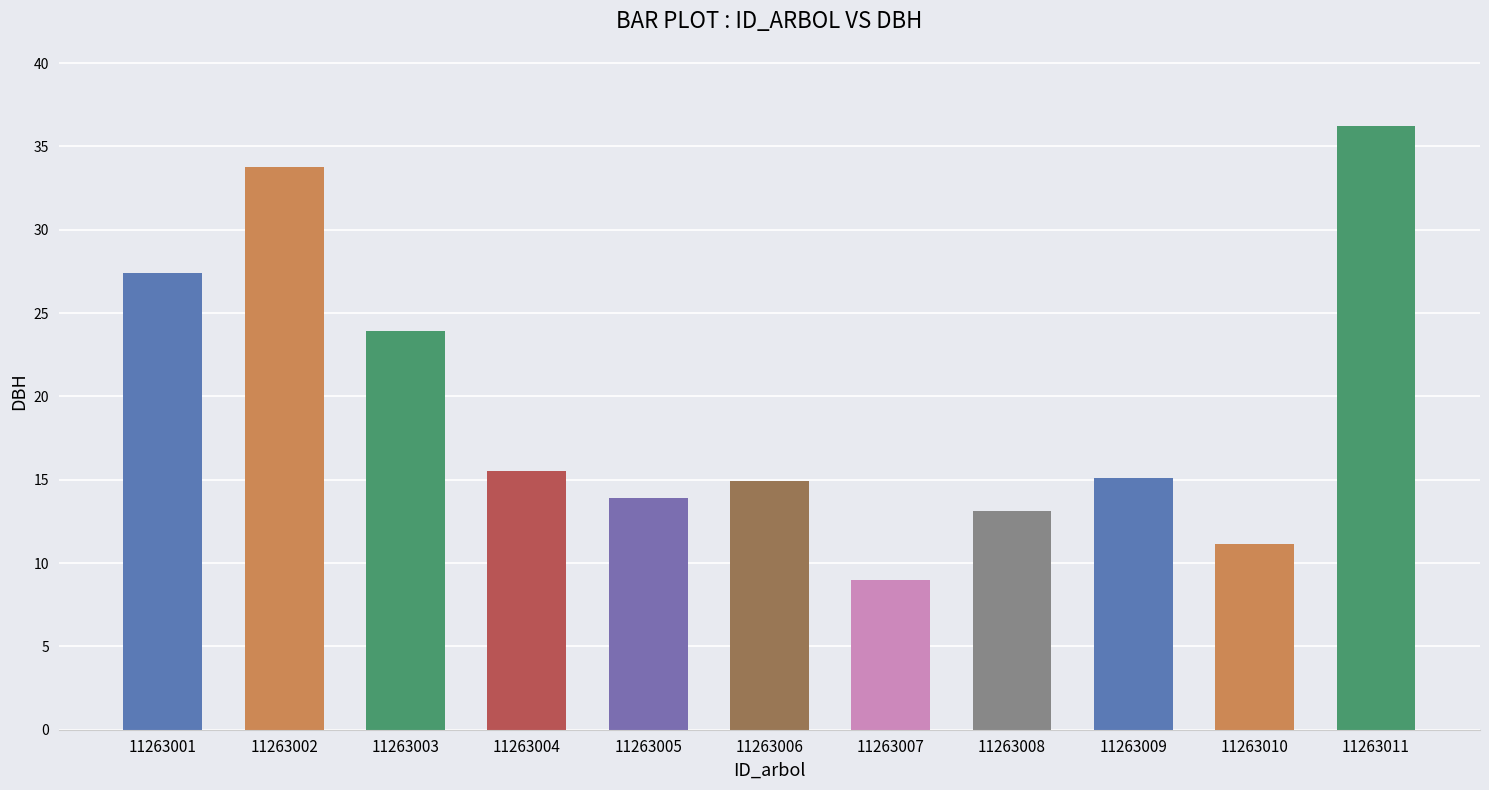

Approximately how many times larger is the value at 11263006 compared to 11263001?

0.5